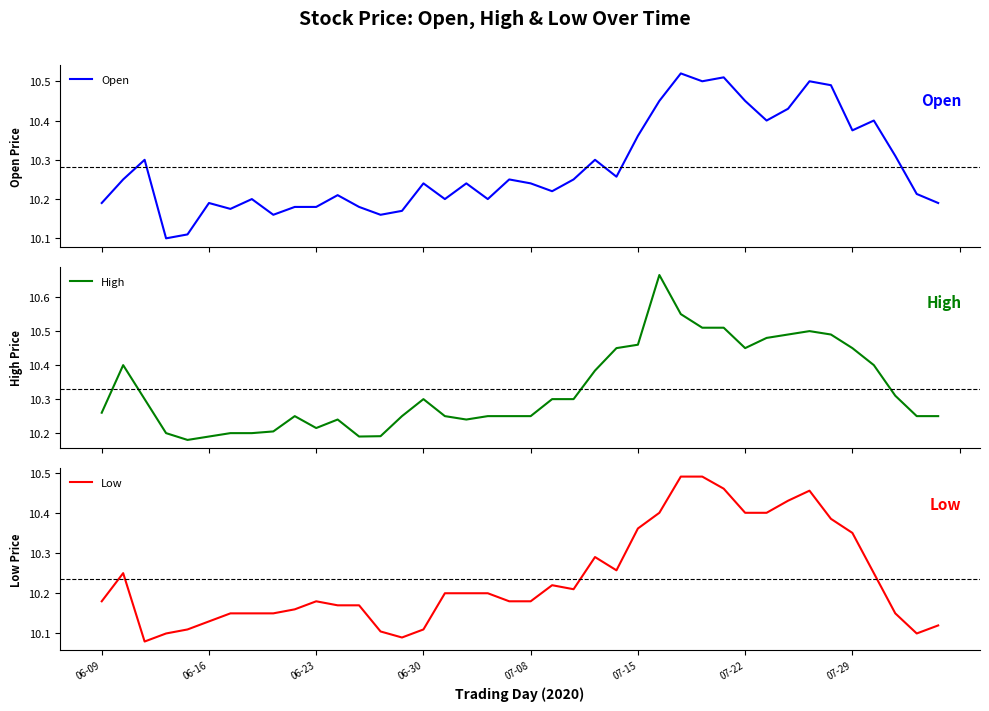

The Low series shows 10.4 at 07-22. True or false?

True